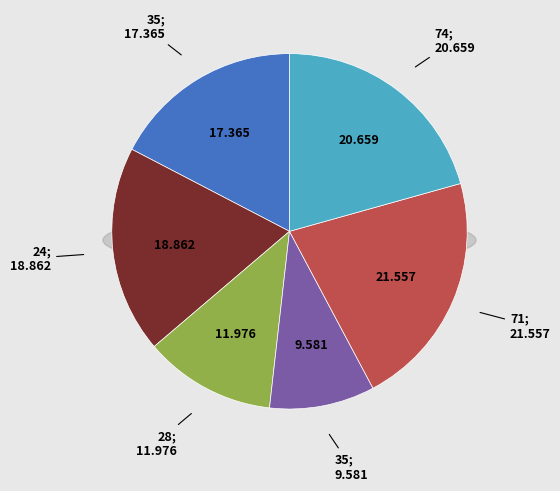

Rank the categories by value from highest to lowest.

71, 74, 24, 35, 28, 35